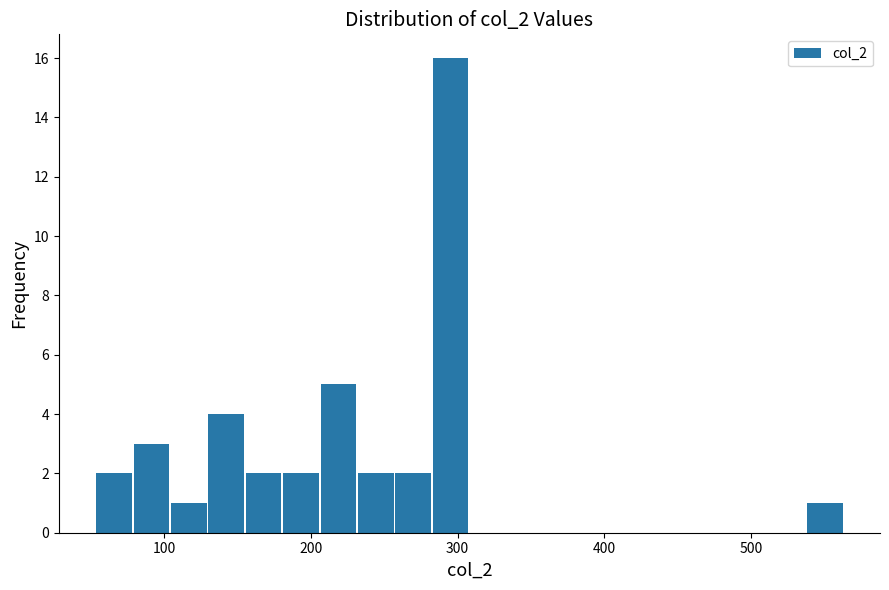

Read against the x-axis, roughly where is the centre of the tallest bar?

300